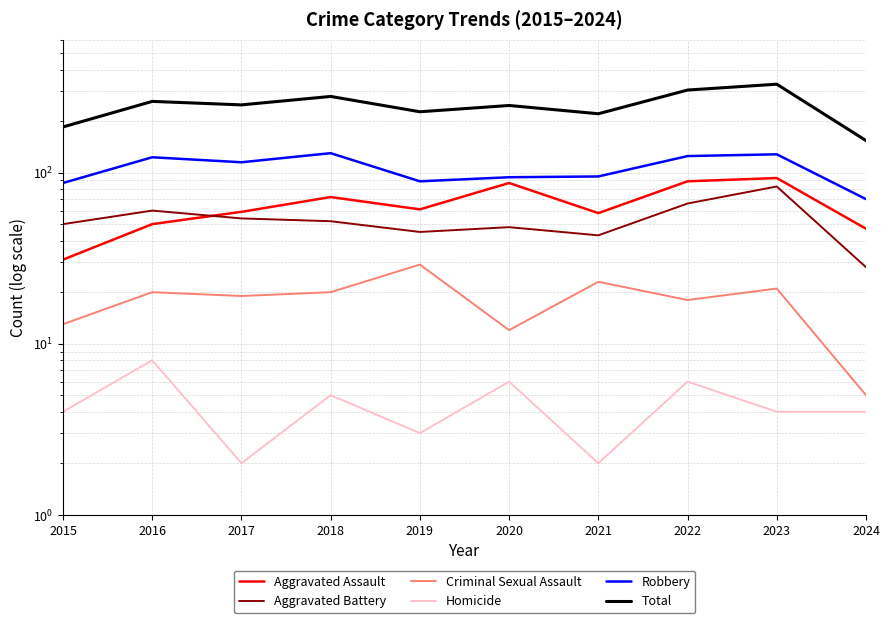

What is the sum of all Aggravated Battery values?

529